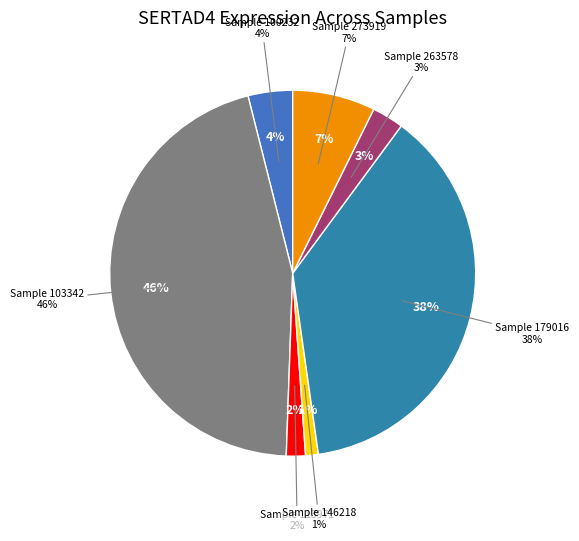

What portion of the pie excludes 100232?

96.1%